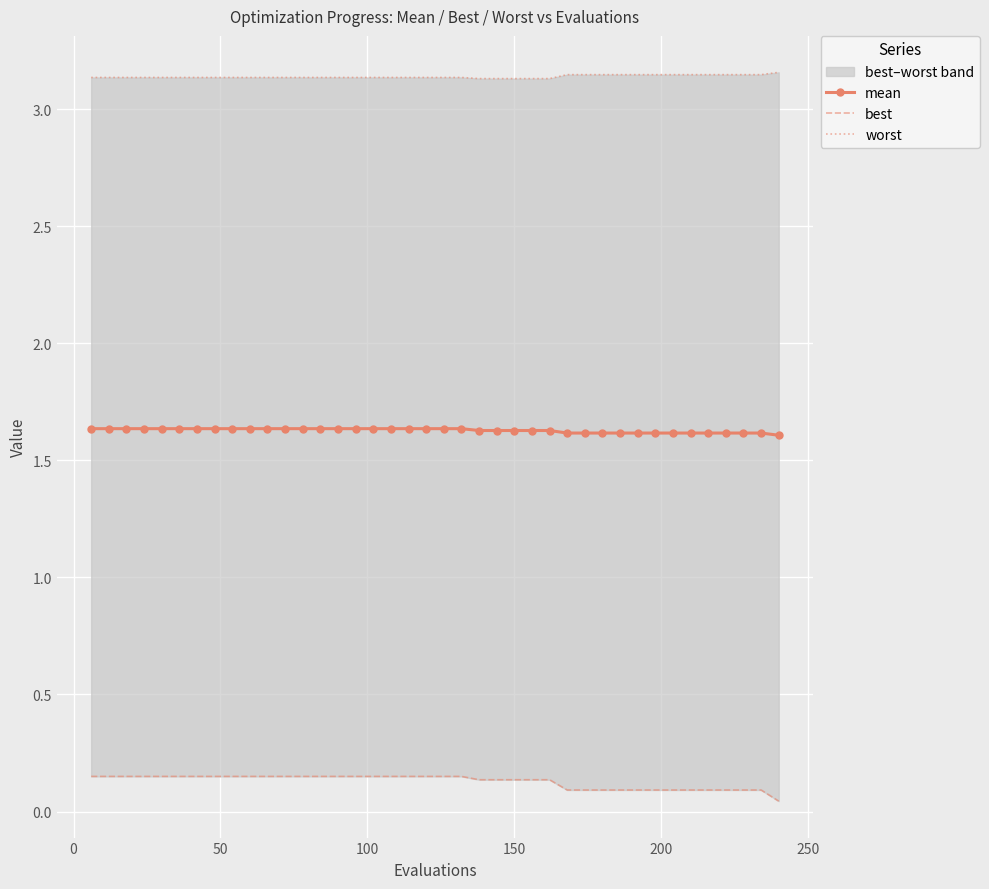

True or false: best and mean cross at least once.

False